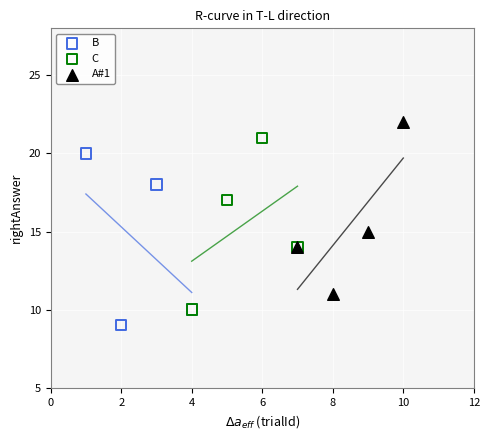

Which series reaches the maximum Y coordinate?

A#1